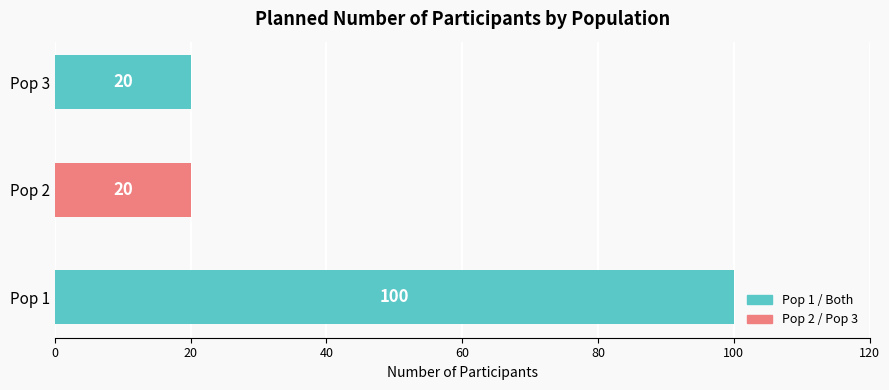

Between Pop 2 and Pop 1, which is larger?

Pop 1